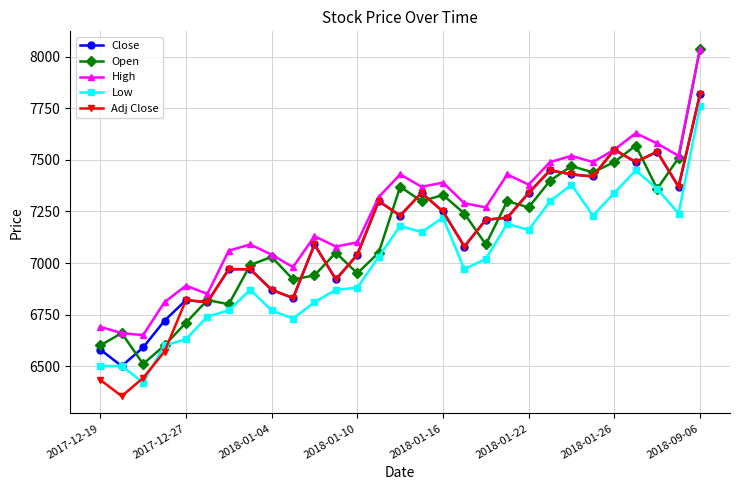

Which series has the largest range (max minus min)?

Open